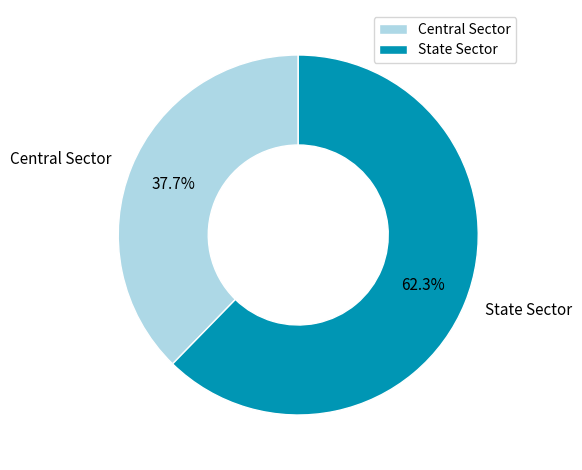

To the nearest percent, what portion does Central Sector represent?

38%